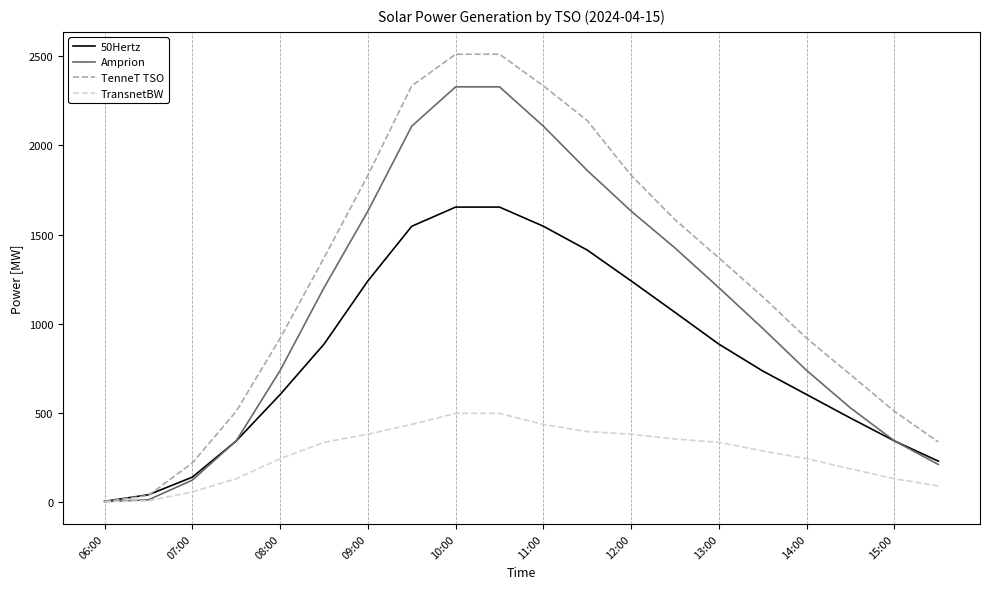

How many lines are shown in the chart?

4